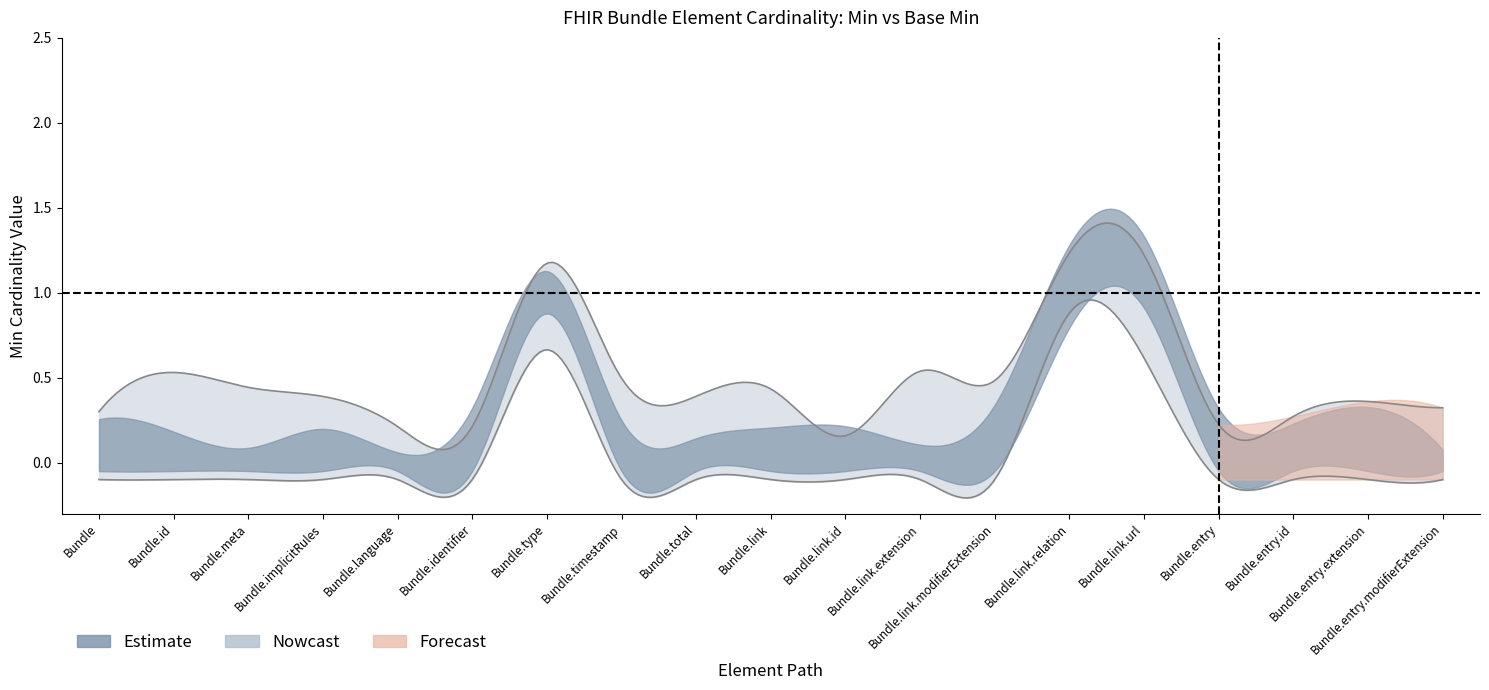

Does the chart display data point markers on the line(s)?

No